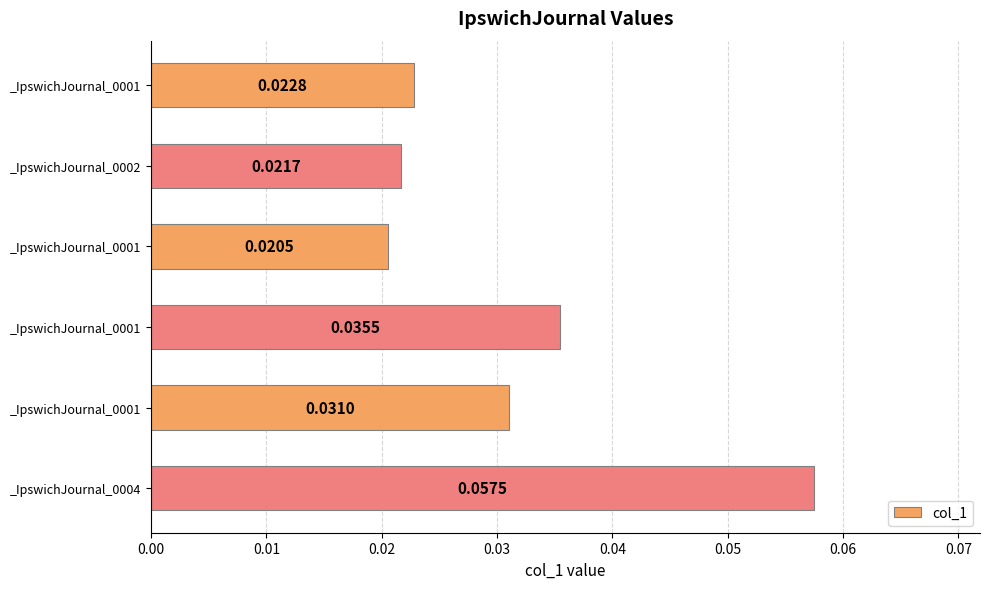

Count the number of data series in this chart.

1